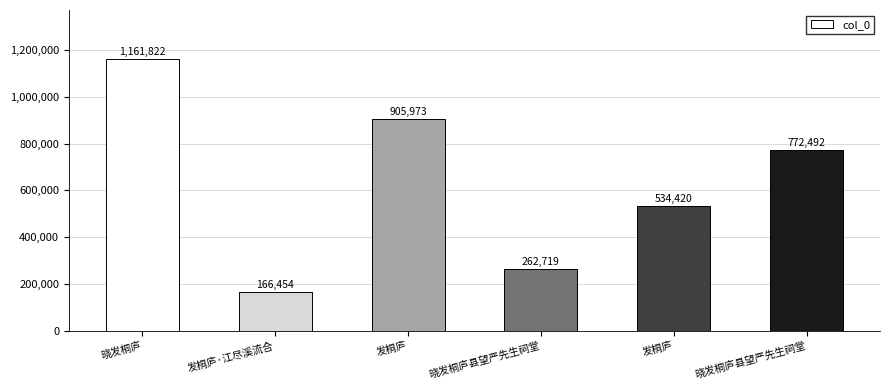

What is the approximate value at 发桐庐, to the nearest 50?

534400